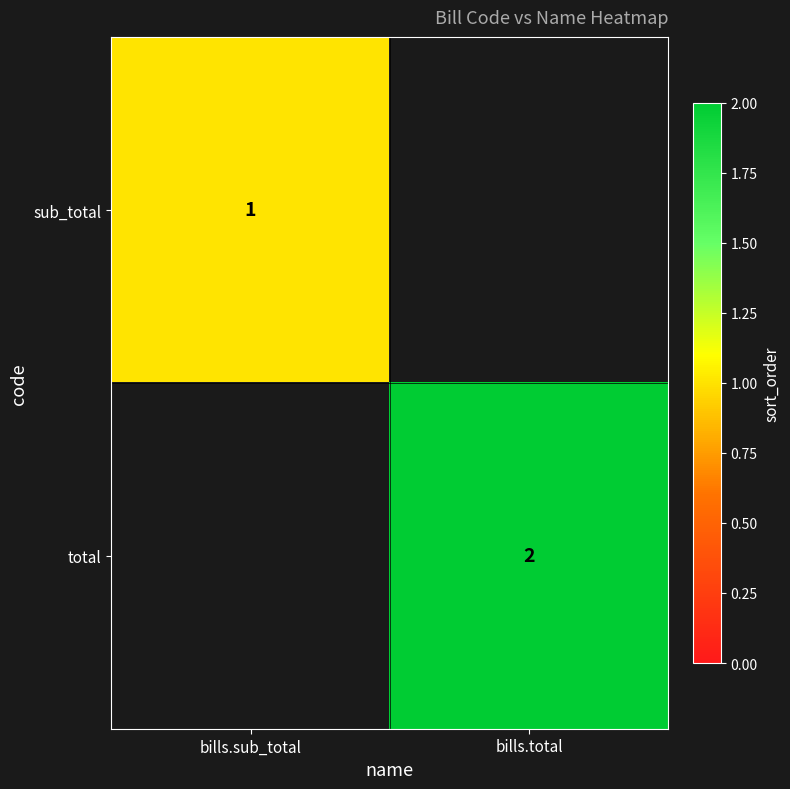

The value of total at bills.total is 2. True or false?

True